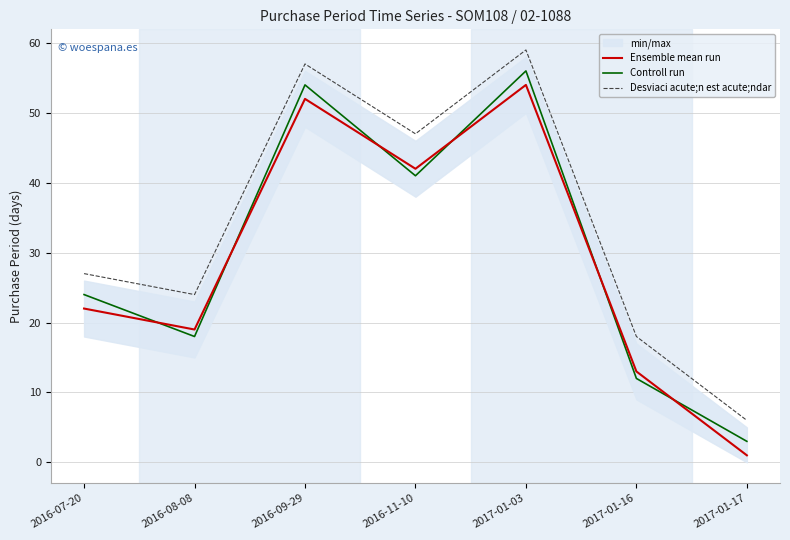

Which series has the widest spread of values?

Ensemble mean run